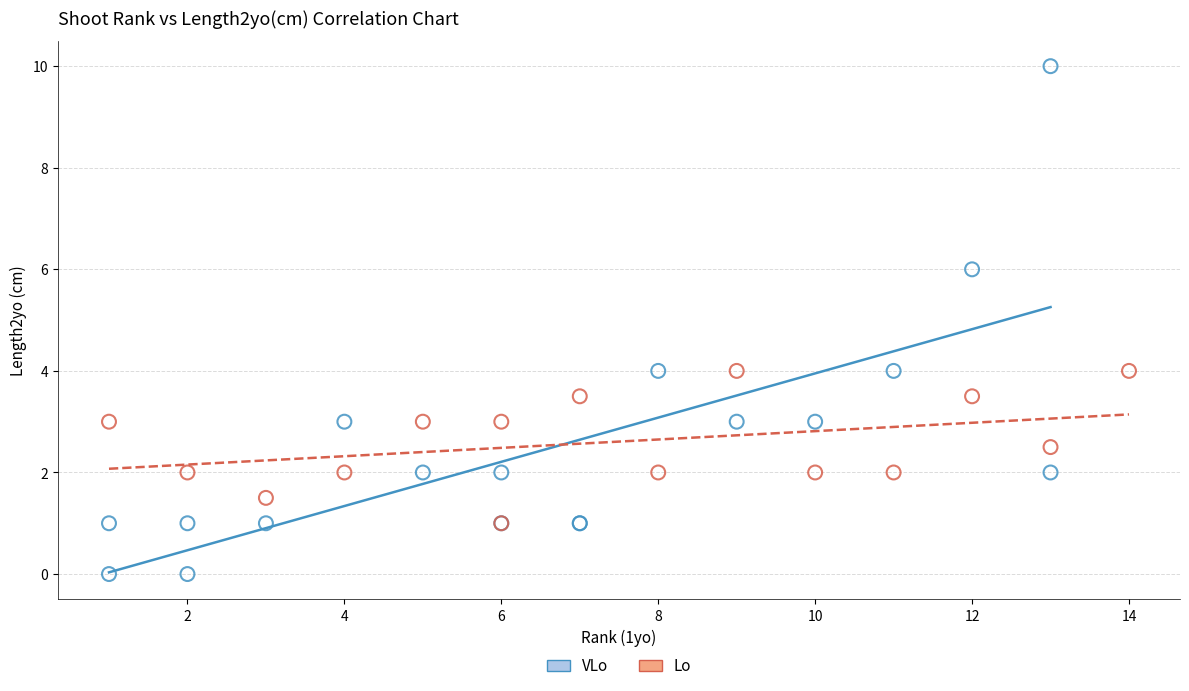

Which series contains the highest Y value?

VLo